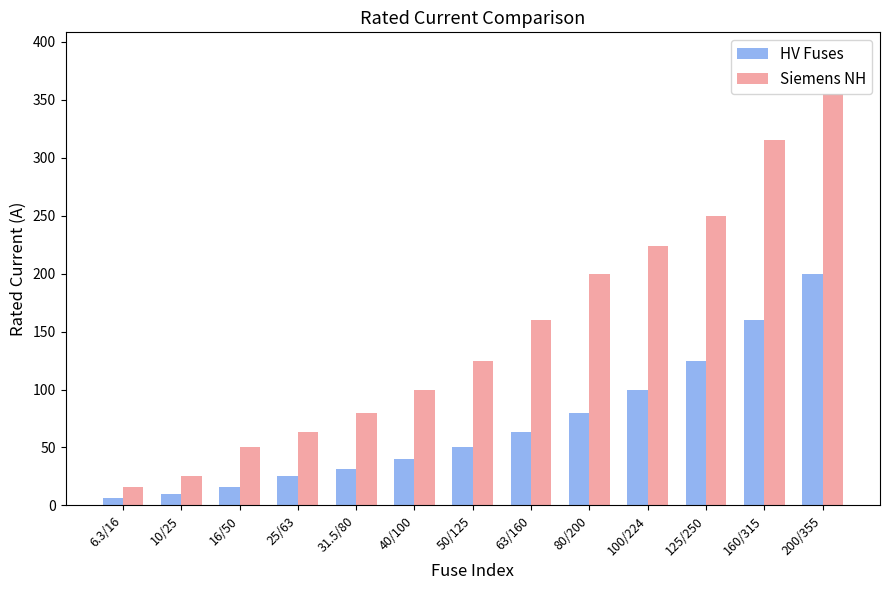

Reading left to right, what are all the values shown in this chart?

HV Fuses: 6.3/16=6.3	10/25=10.0	16/50=16.0	25/63=25.0	31.5/80=31.5	40/100=40.0	50/125=50.0	63/160=63.0	80/200=80.0	100/224=100.0	125/250=125.0	160/315=160.0	200/355=200.0
Siemens NH: 6.3/16=16.0	10/25=25.0	16/50=50.0	25/63=63.0	31.5/80=80.0	40/100=100.0	50/125=125.0	63/160=160.0	80/200=200.0	100/224=224.0	125/250=250.0	160/315=315.0	200/355=355.0